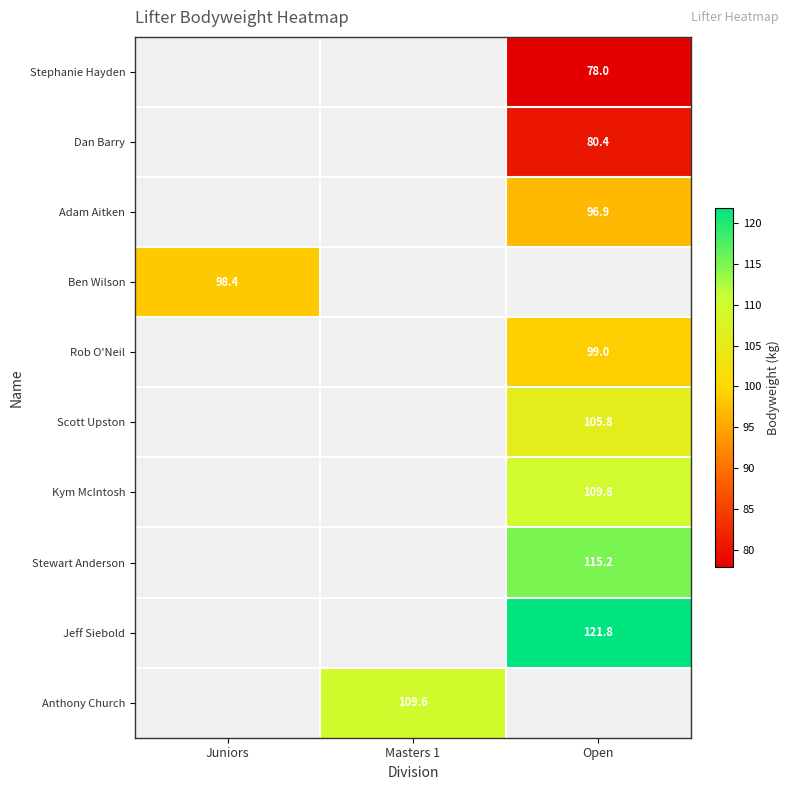

The value of Kym McIntosh at Open is 195.7. True or false?

False